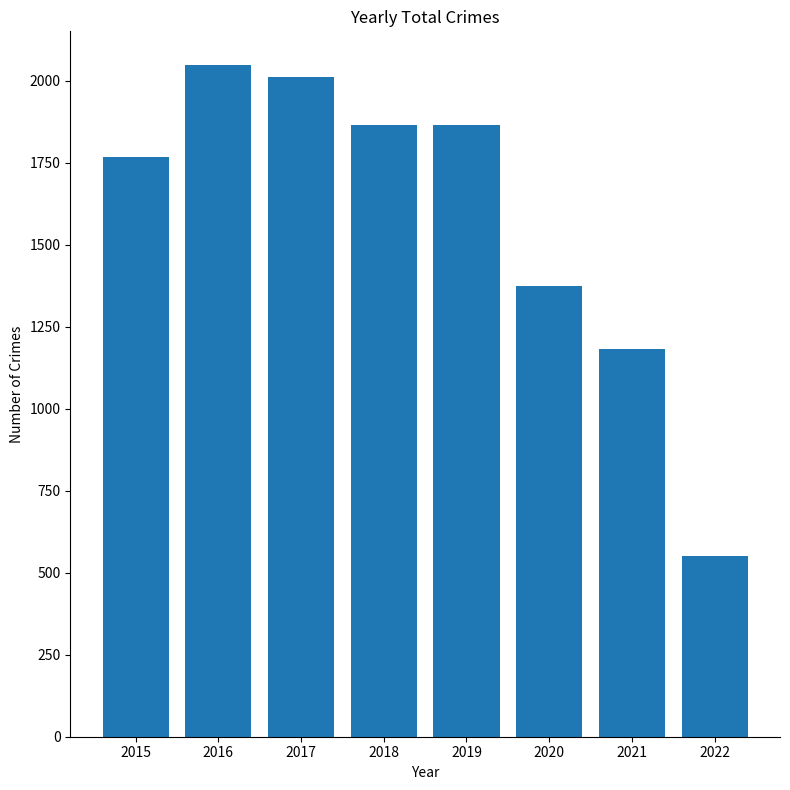

What is the ratio of the value at 2015 to the value at 2016?

0.9